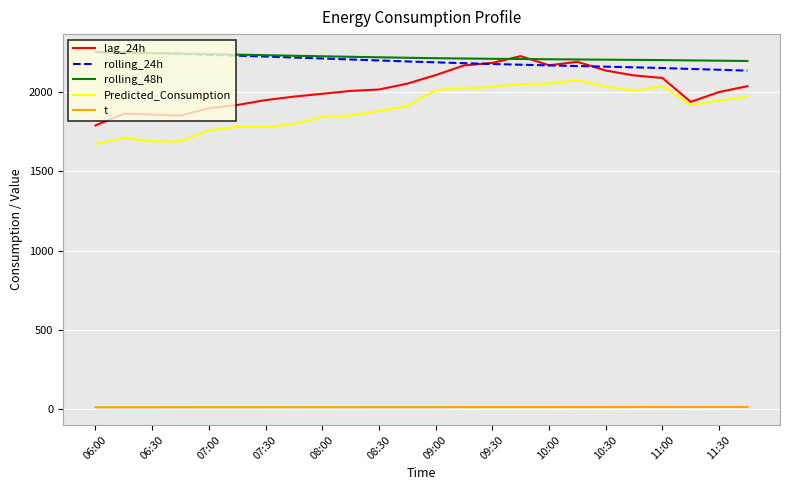

How many values in the rolling_24h series exceed 2195?

12